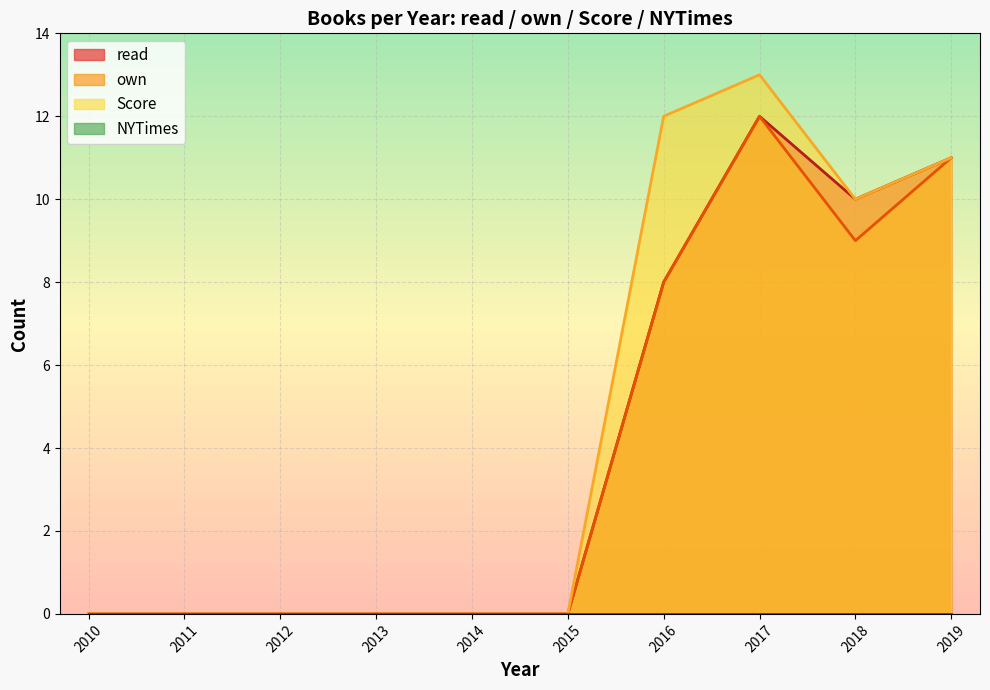

At which label is read closest to 6?

2016